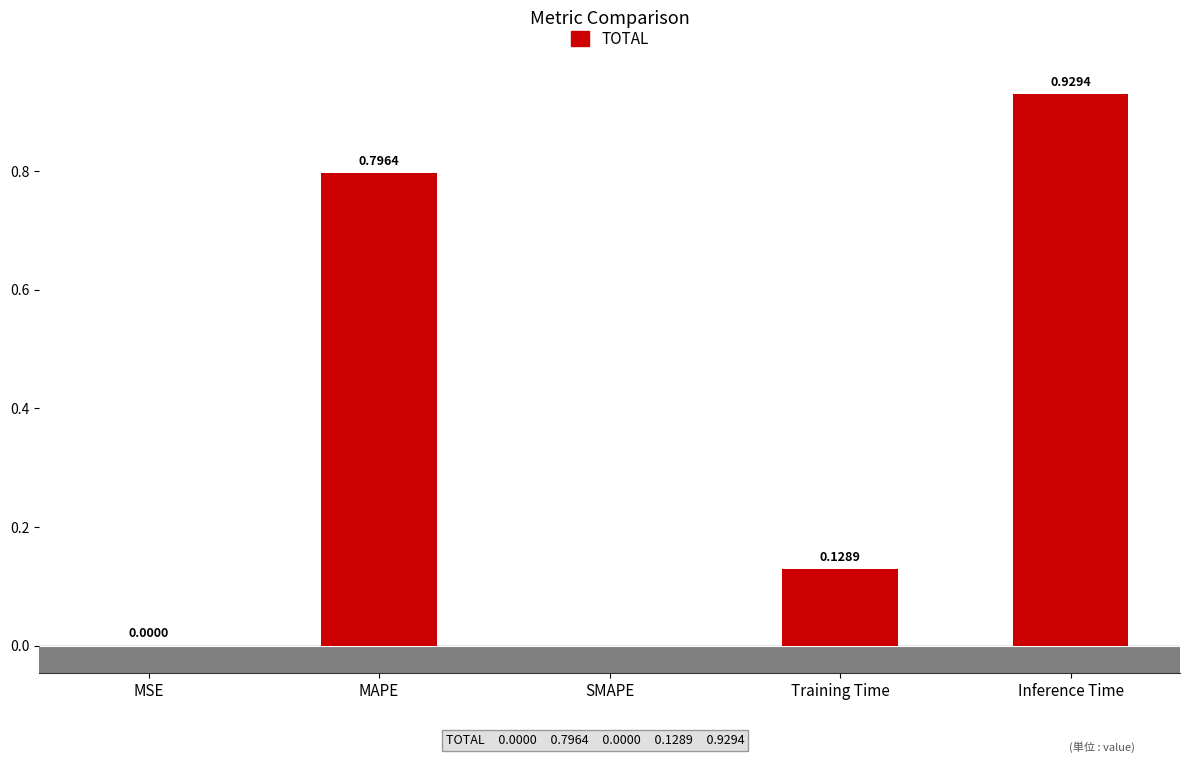

What is the sum of all values?

1.9